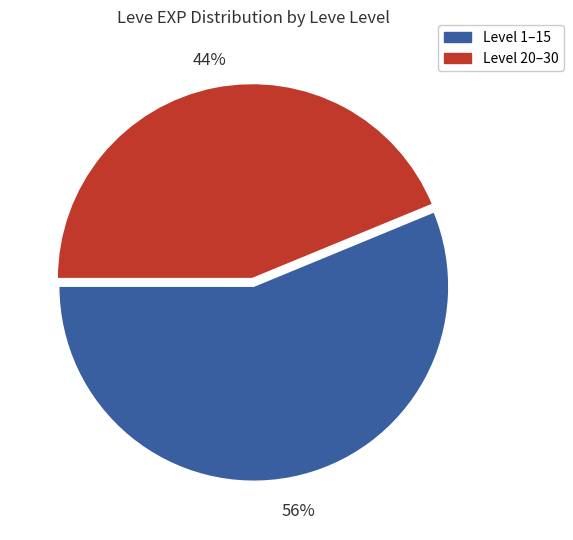

What percentage is the Level 1–15 slice, to the nearest percent?

56%